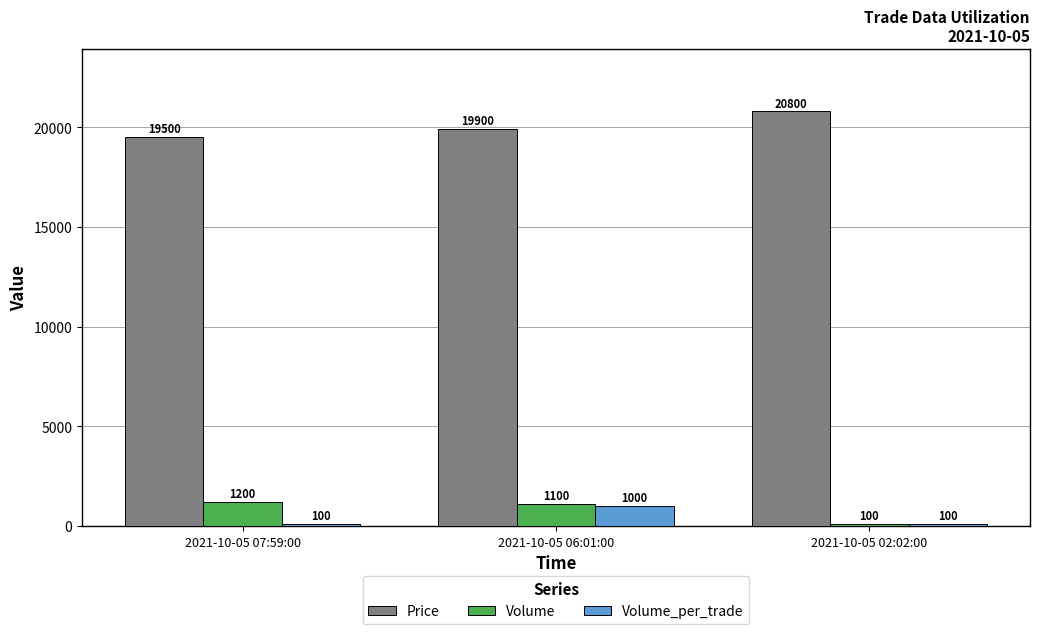

What is the sum of all Price values?

60200